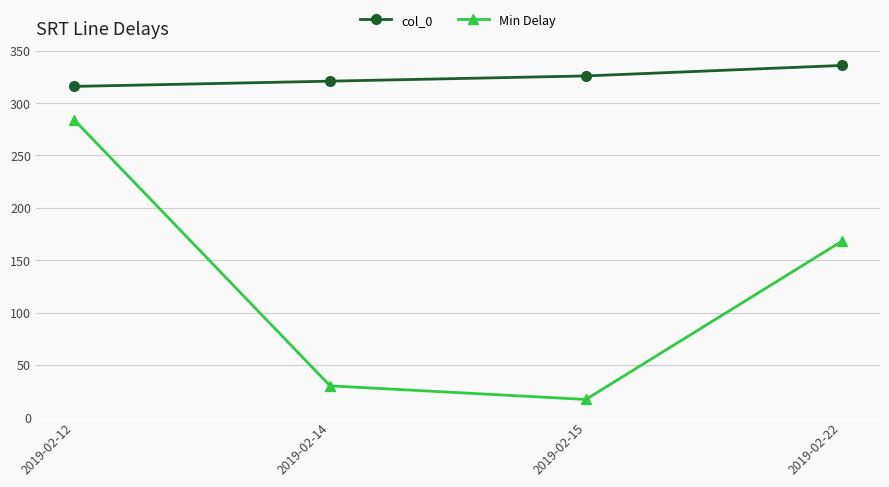

What is the difference between the highest and lowest values at 2019-02-15?

309